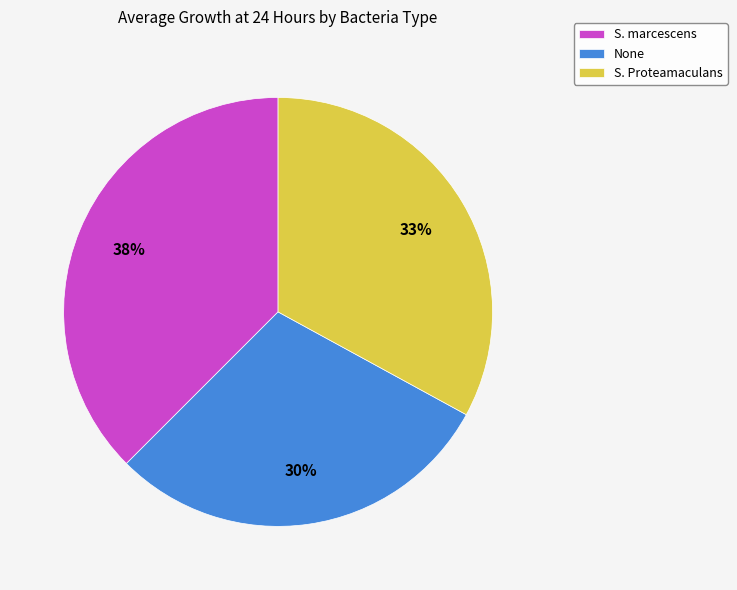

What is the ratio of the value at S. Proteamaculans to the value at None?

1.1